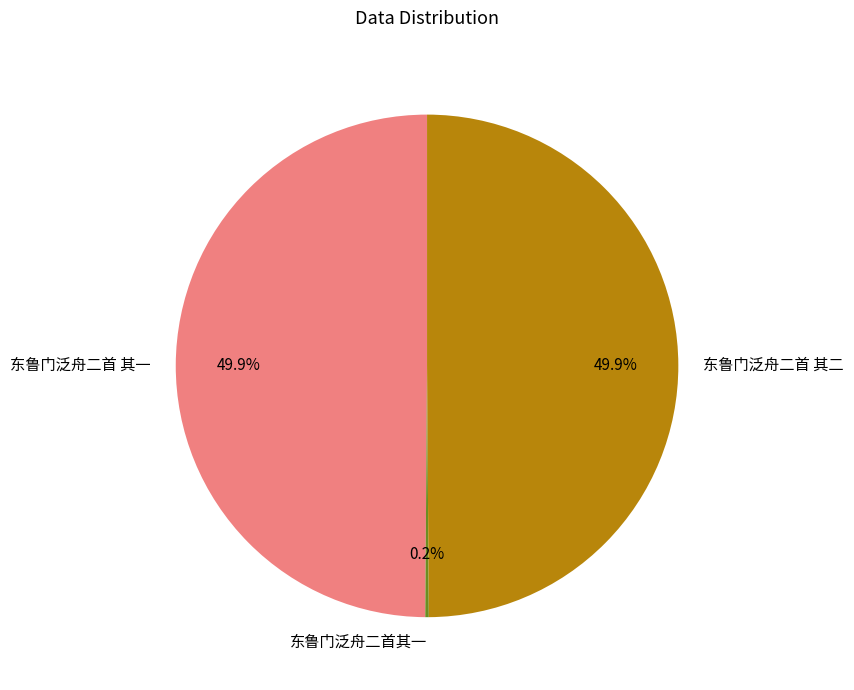

To the nearest percent, what portion does 东鲁门泛舟二首 其一 represent?

50%